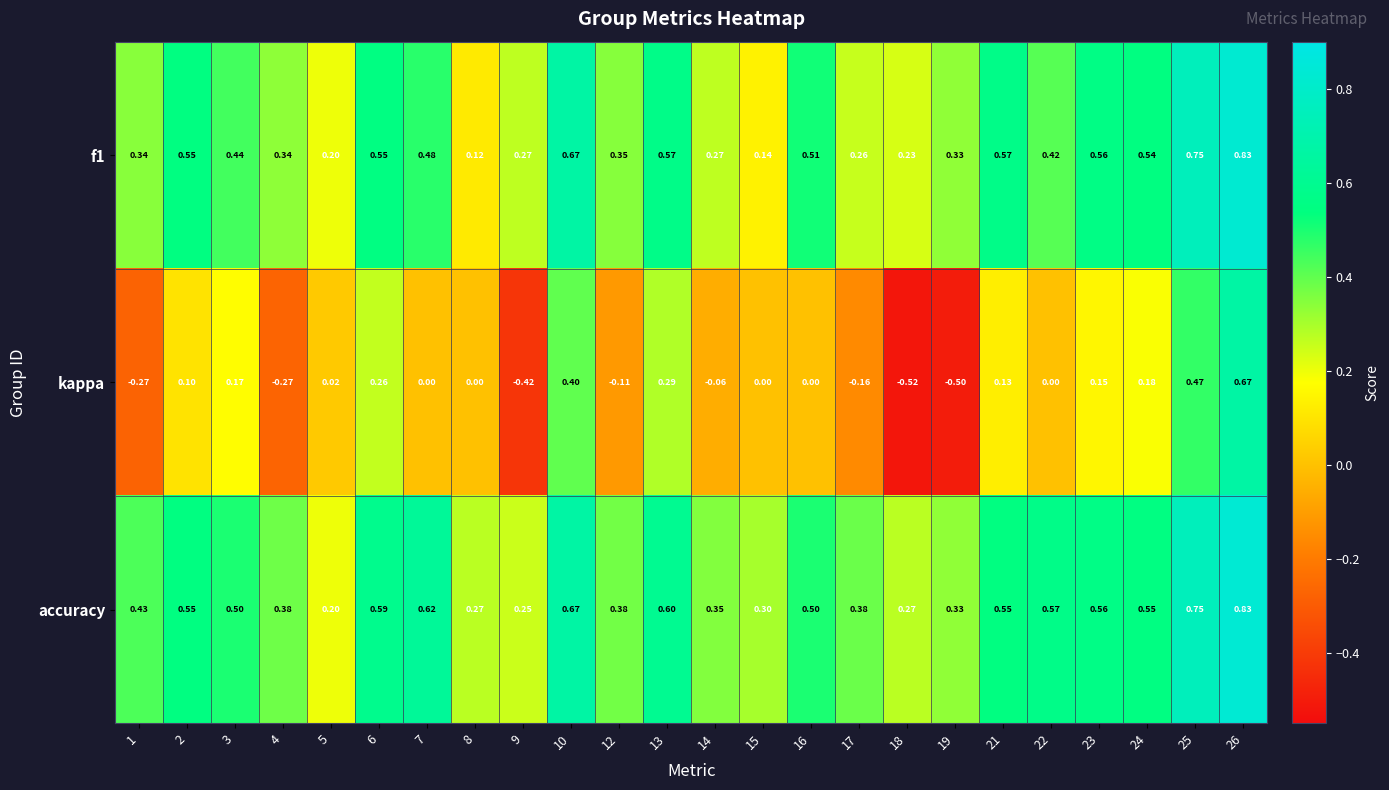

Which series has the largest total across all categories?

accuracy